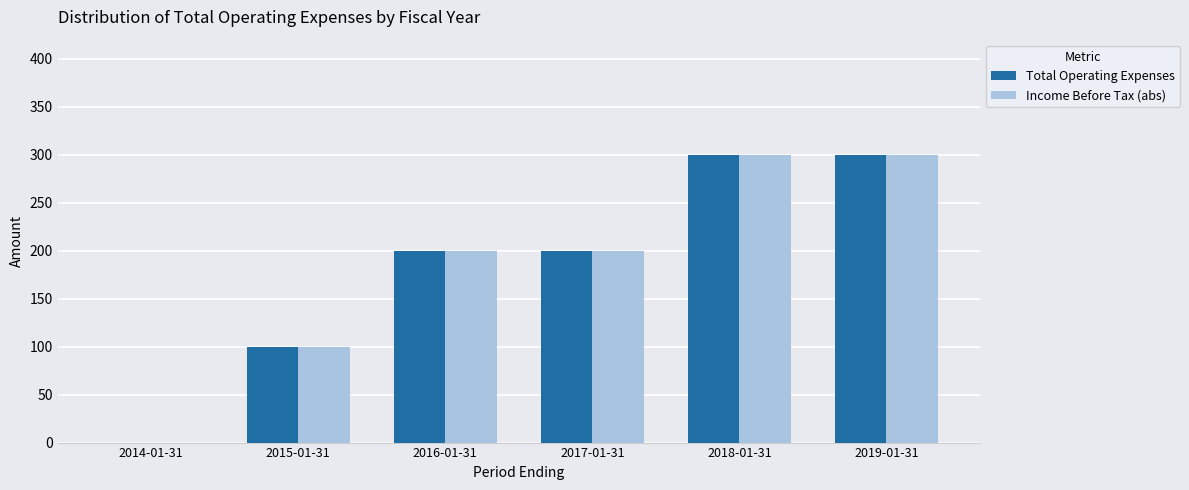

What is the sum of the Income Before Tax (abs) values at 2016-01-31 and 2019-01-31?

500